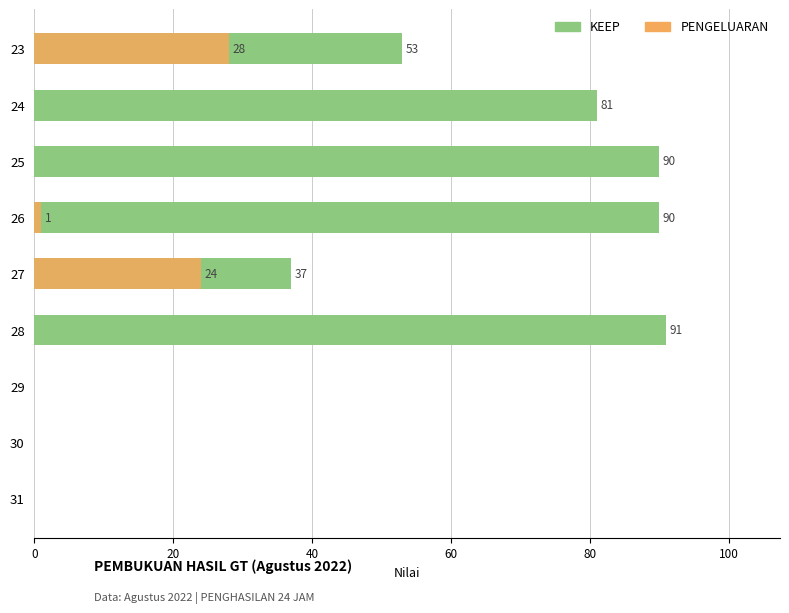

Is the value of PENGELUARAN at 27 greater than the value of KEEP at 24?

No